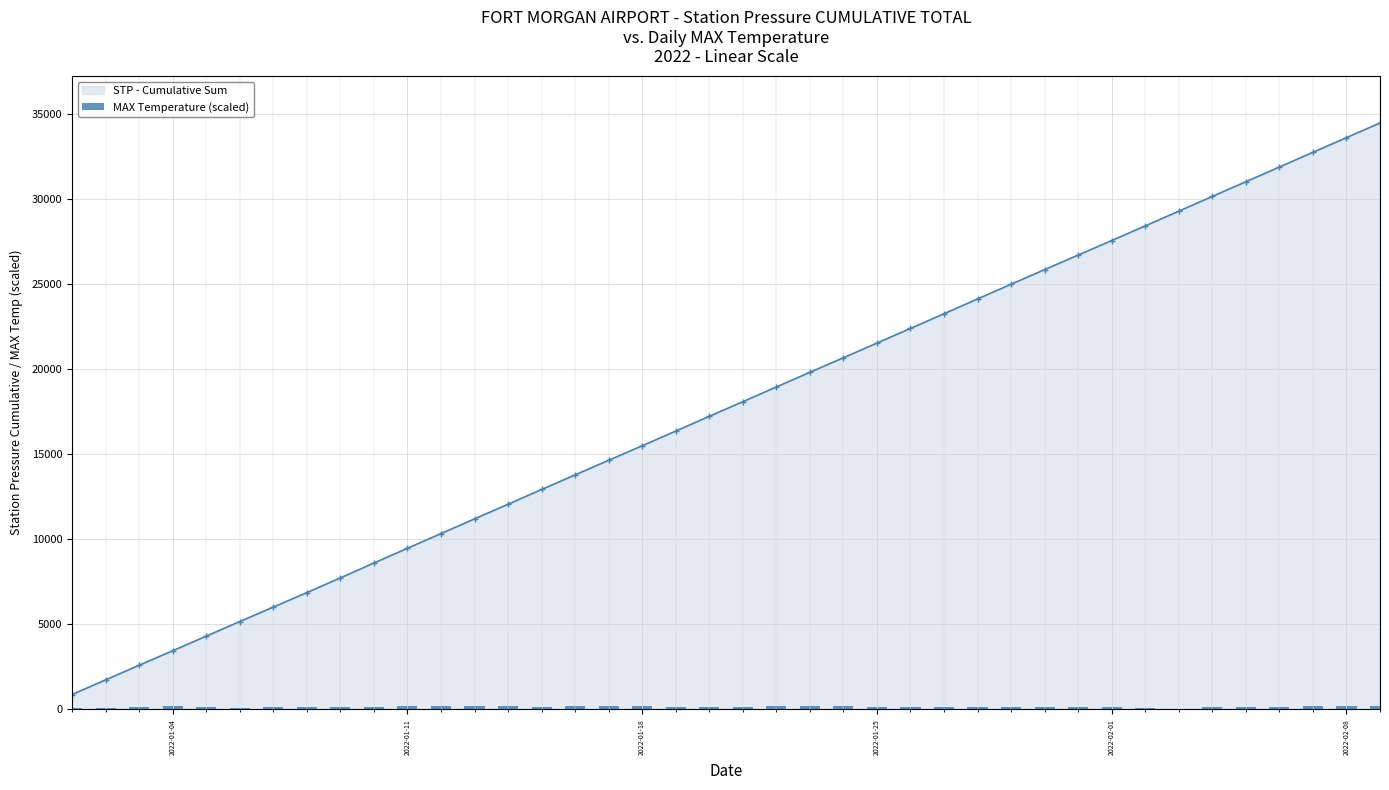

How many data points in STP - Cumulative Sum are less than 18089?

20